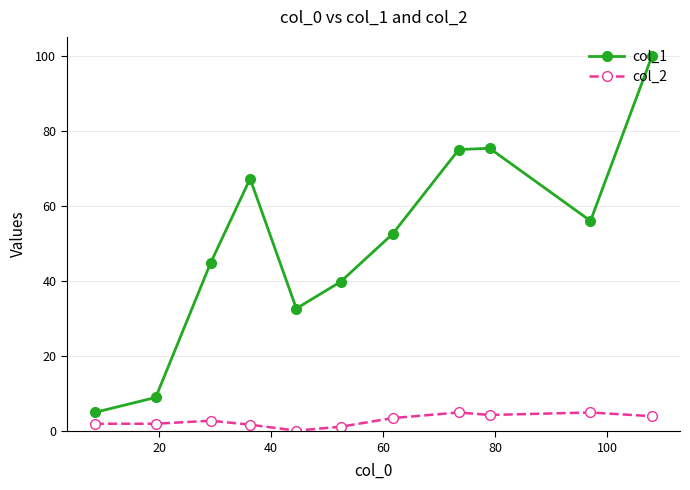

What is the value of the col_2 point at the 3rd from the left?

2.8